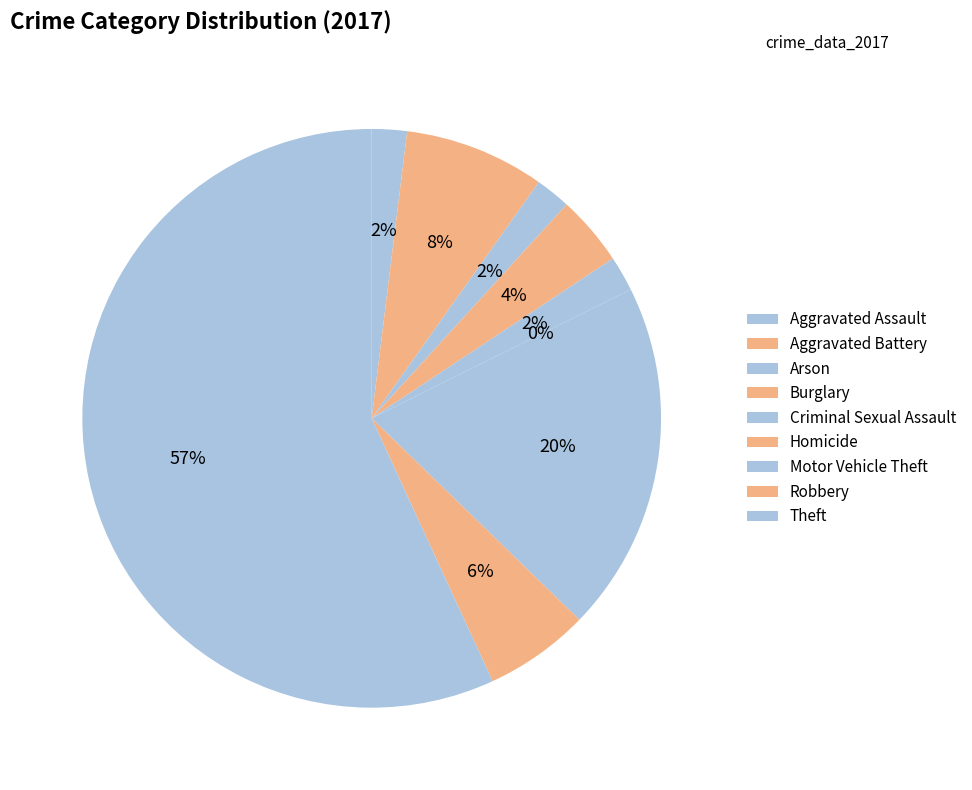

Which slice is the smallest?

Homicide